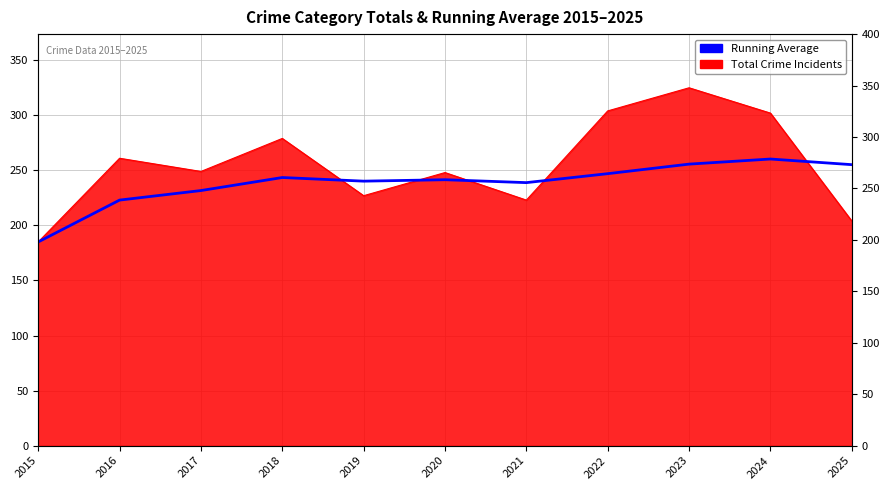

What is the value of the 6th point from the left?

241.5